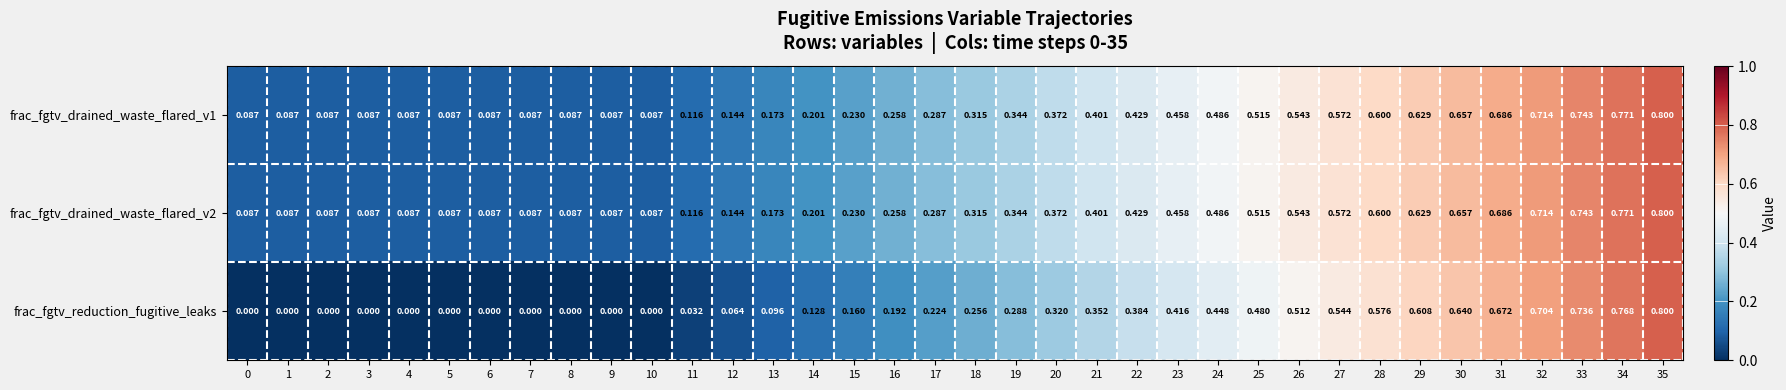

Is the value of frac_fgtv_drained_waste_flared_v2 at 28 greater than the value of frac_fgtv_drained_waste_flared_v1 at 22?

Yes